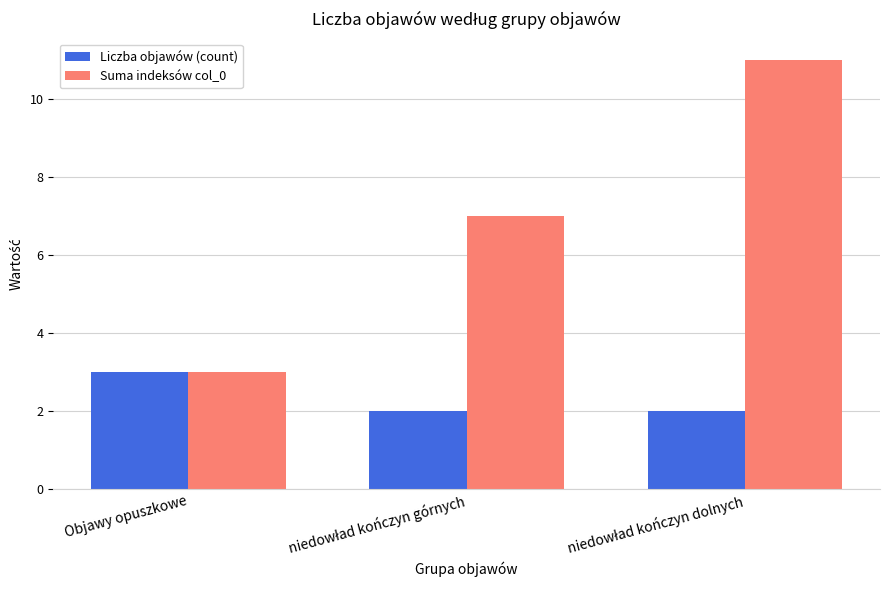

What is the approximate value of Liczba objawów (count) at Objawy opuszkowe?

3